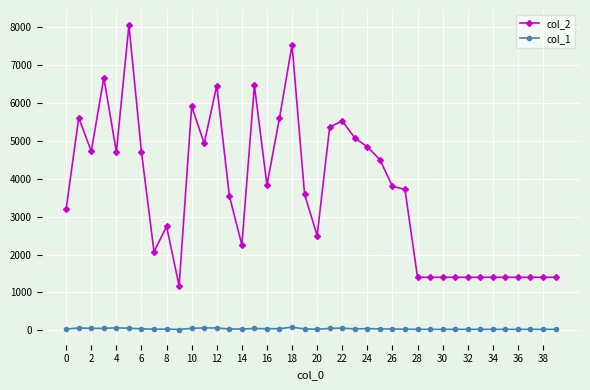

True or false: col_1 and col_2 intersect in this chart.

False